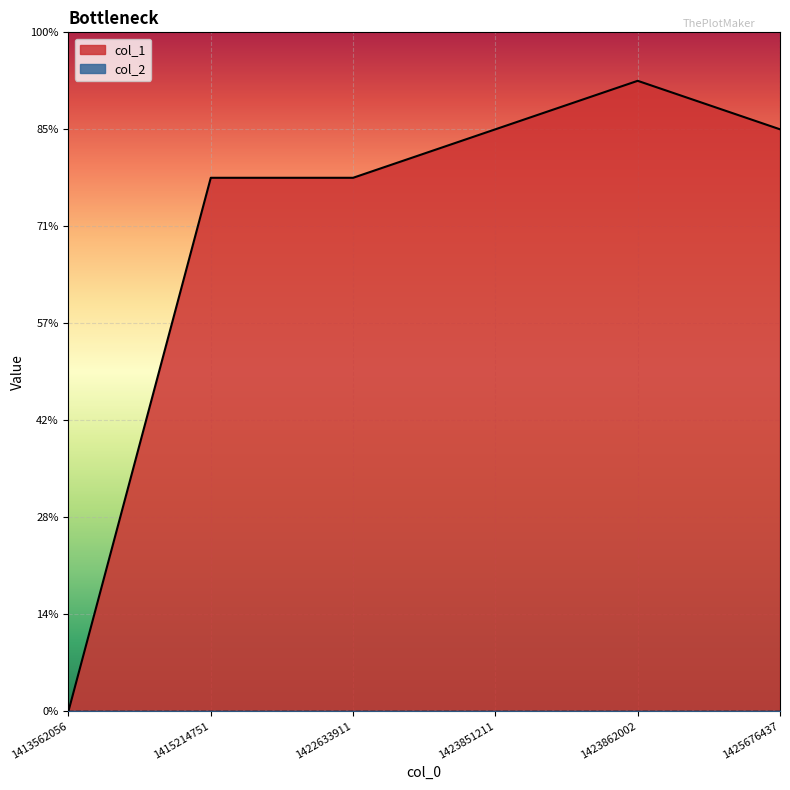

What is the sum of all values?

59